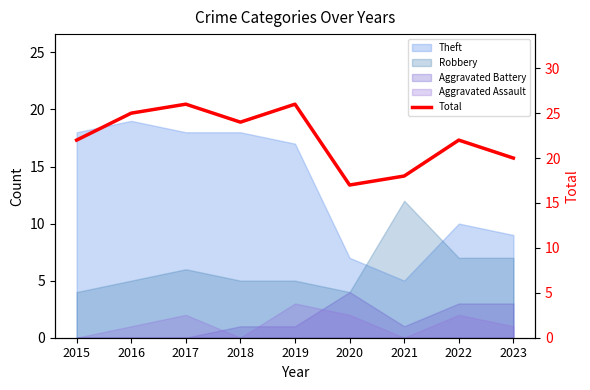

Reading left to right, transcribe all the data shown in this chart.

22	25	26	24	26	17	18	22	20